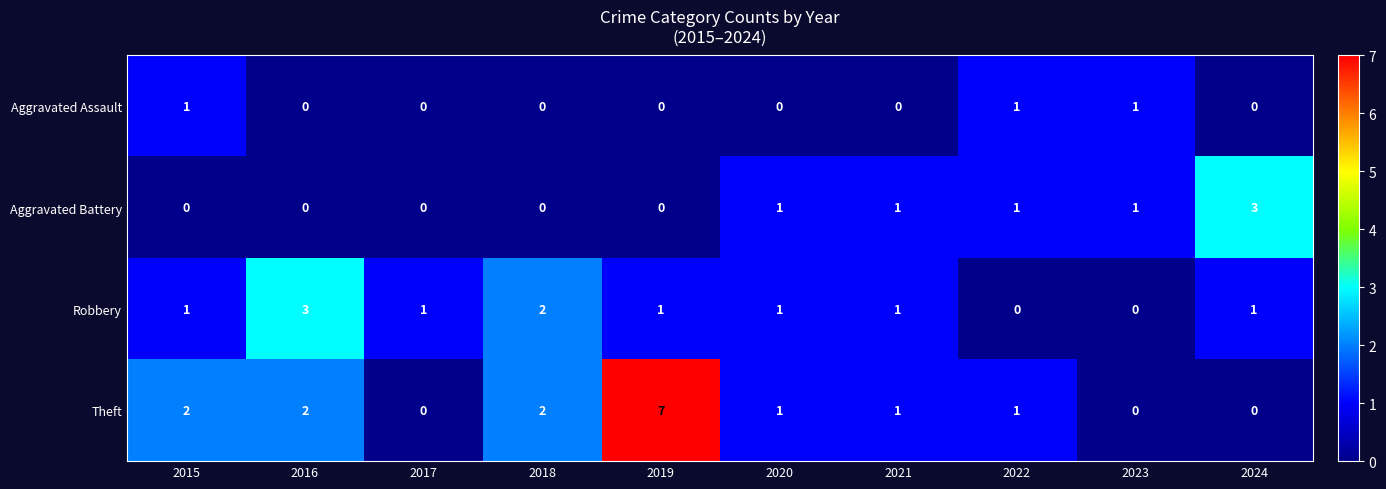

Which label corresponds to the largest value in the chart?

2019